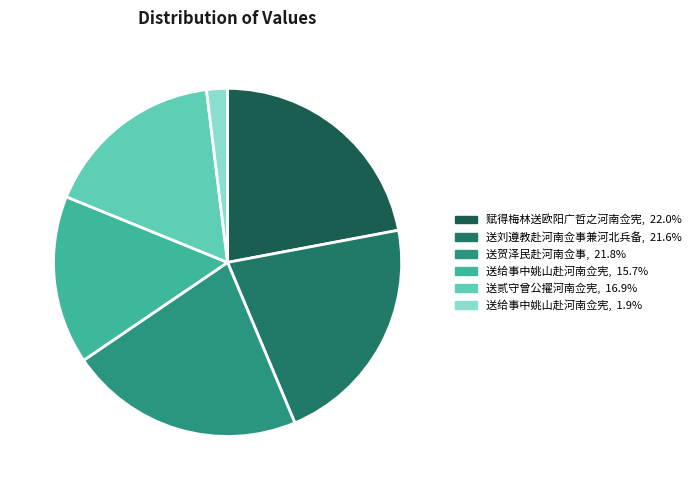

Count the number of slices in the pie.

6